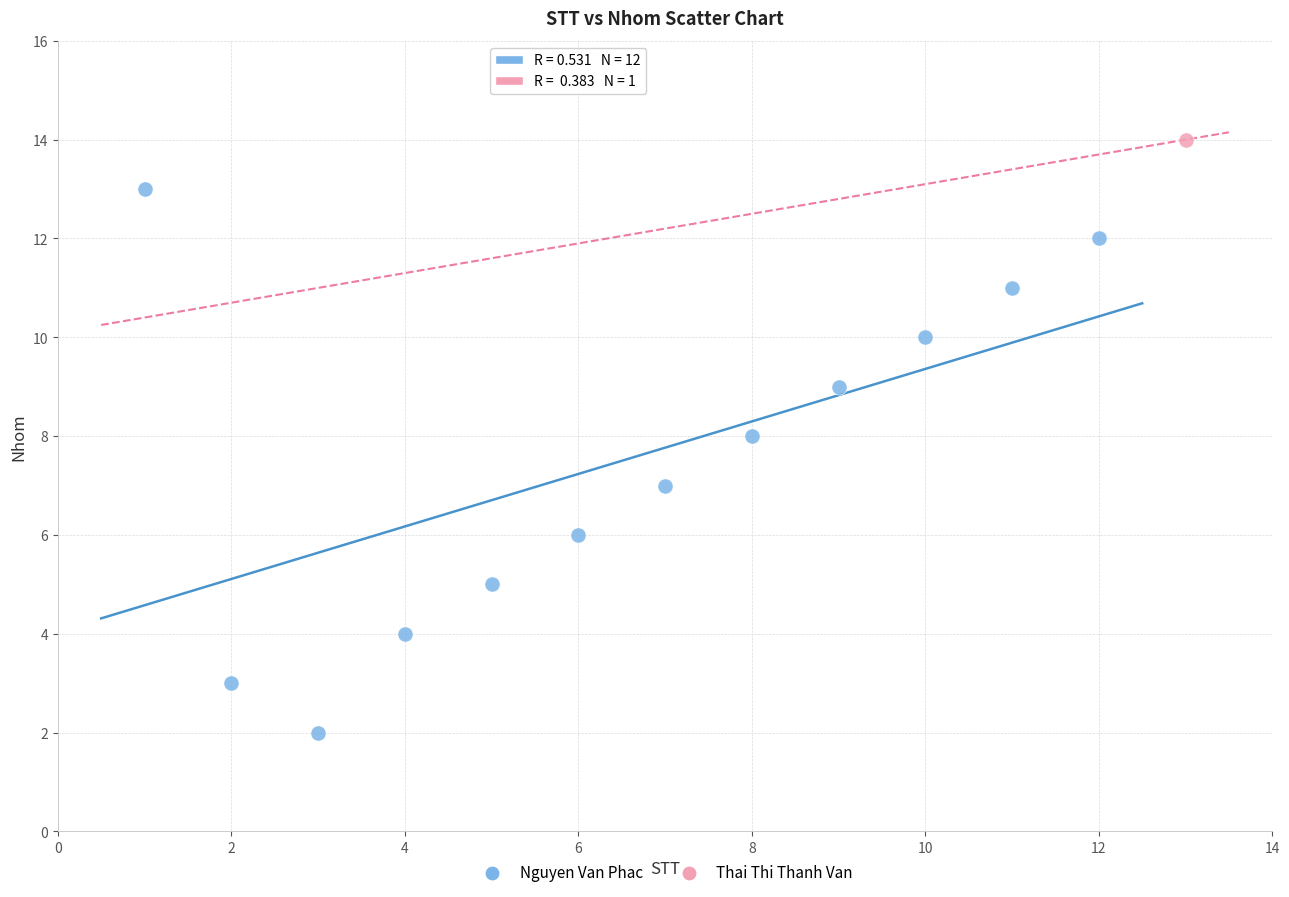

What are all the series names shown in the legend?

Nguyen Van Phac, Thai Thi Thanh Van